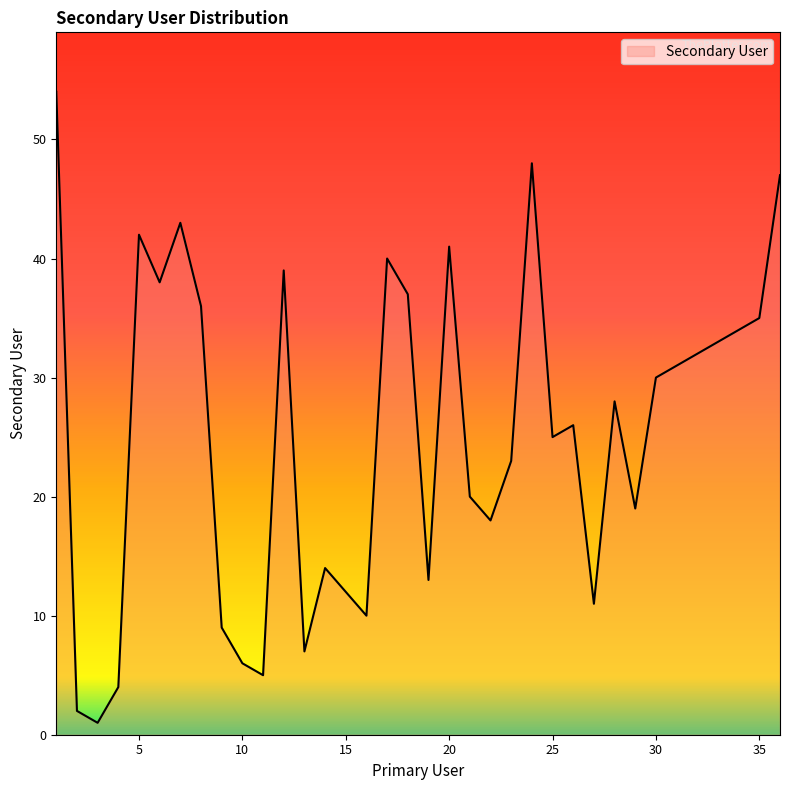

Where is the data nearest to the value 27?

26